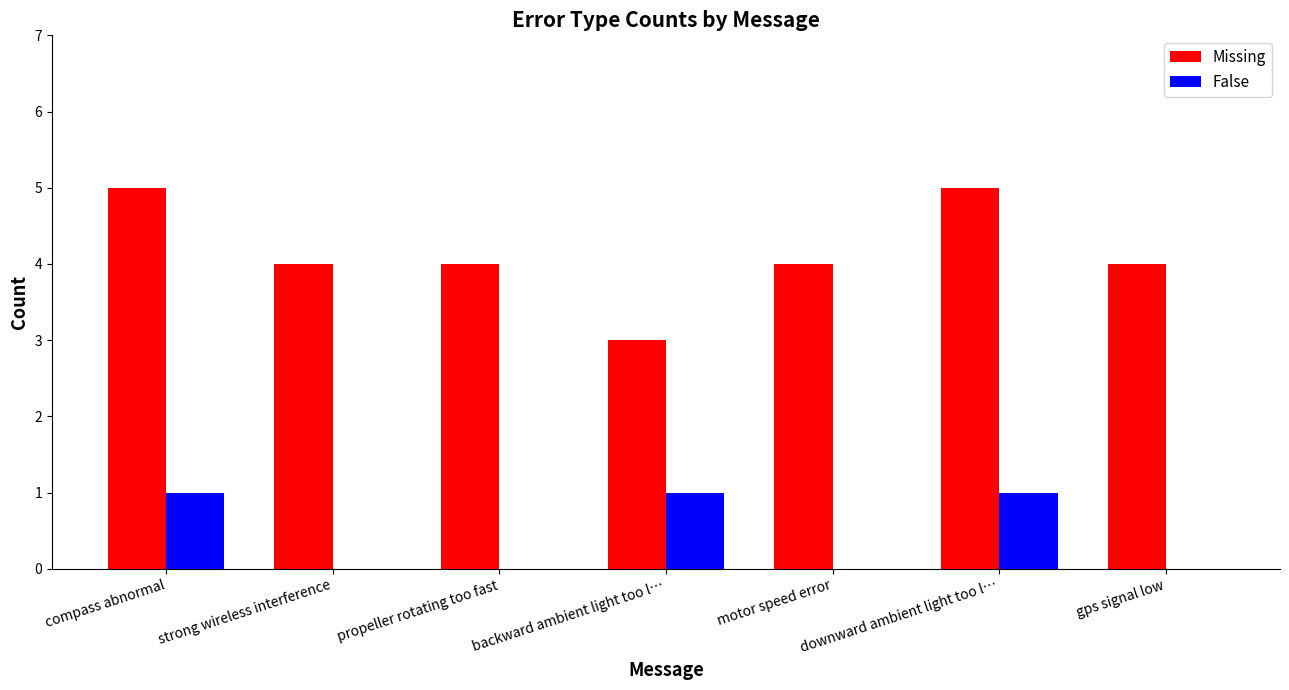

What is the maximum value shown in the chart?

5